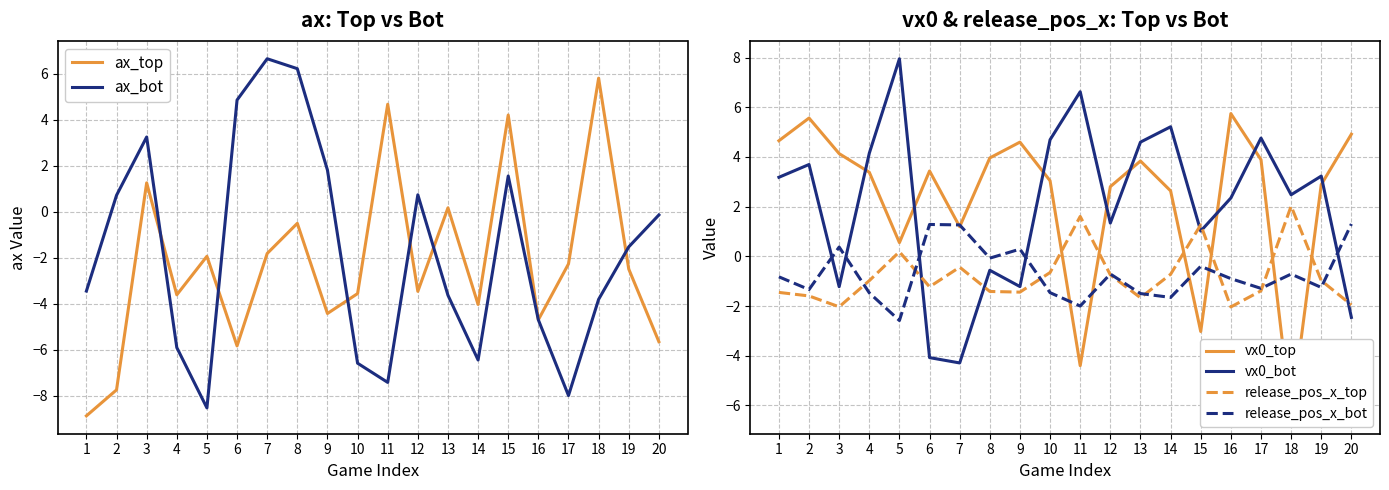

Is this an area chart (filled region under the line)?

No